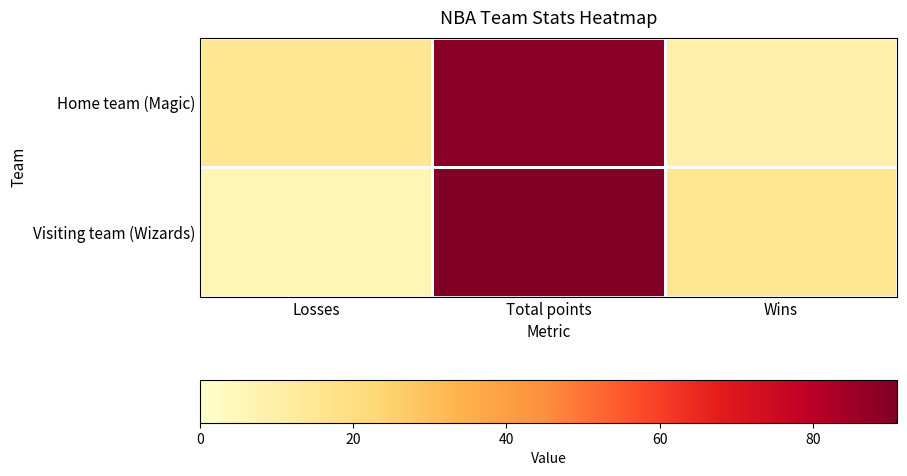

Reading left to right, list all the values displayed in this chart.

Home team (Magic): Losses=15	Total points=89	Wins=9
Visiting team (Wizards): Losses=6	Total points=91	Wins=15